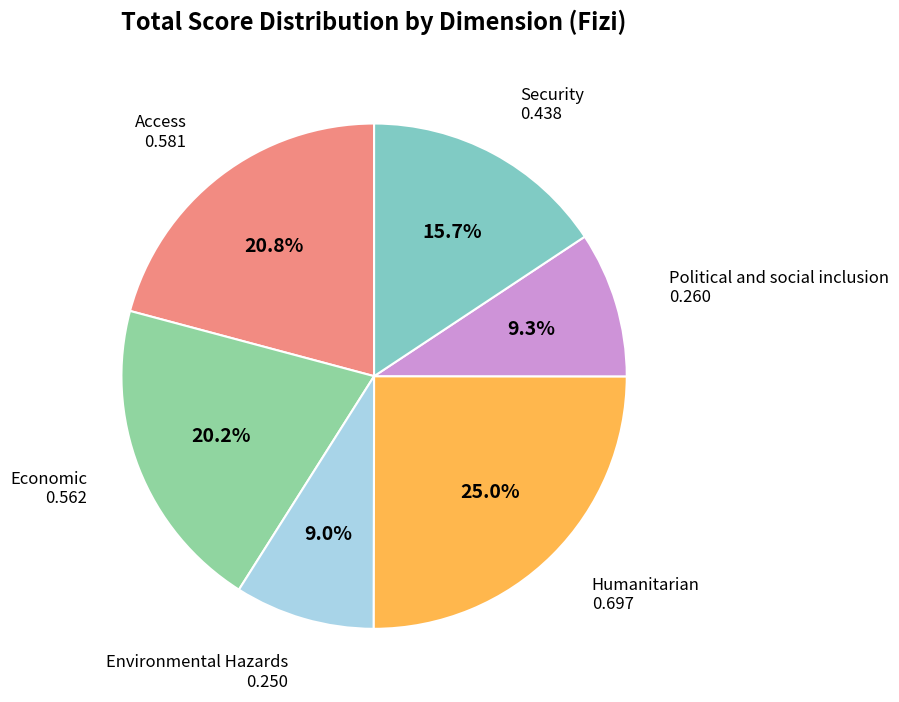

What percentage is NOT represented by Economic?

79.8%